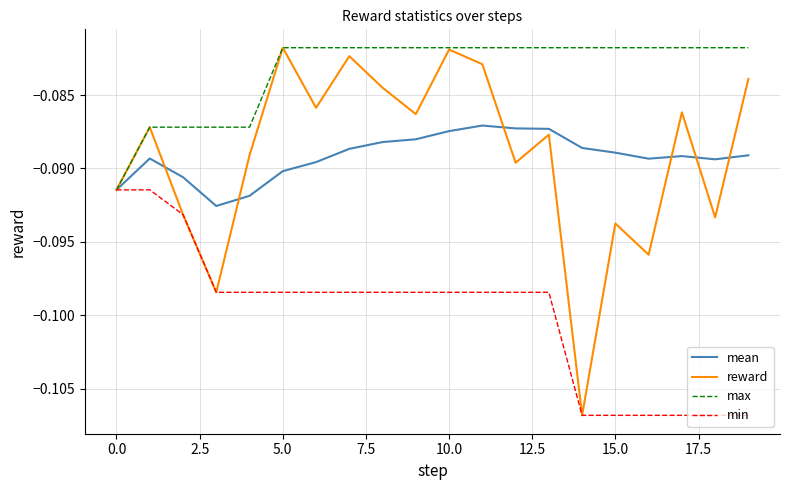

Which series has the largest range (max minus min)?

reward